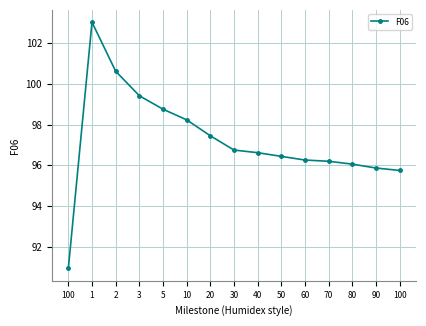

At which category does the chart reach its peak across all series?

1